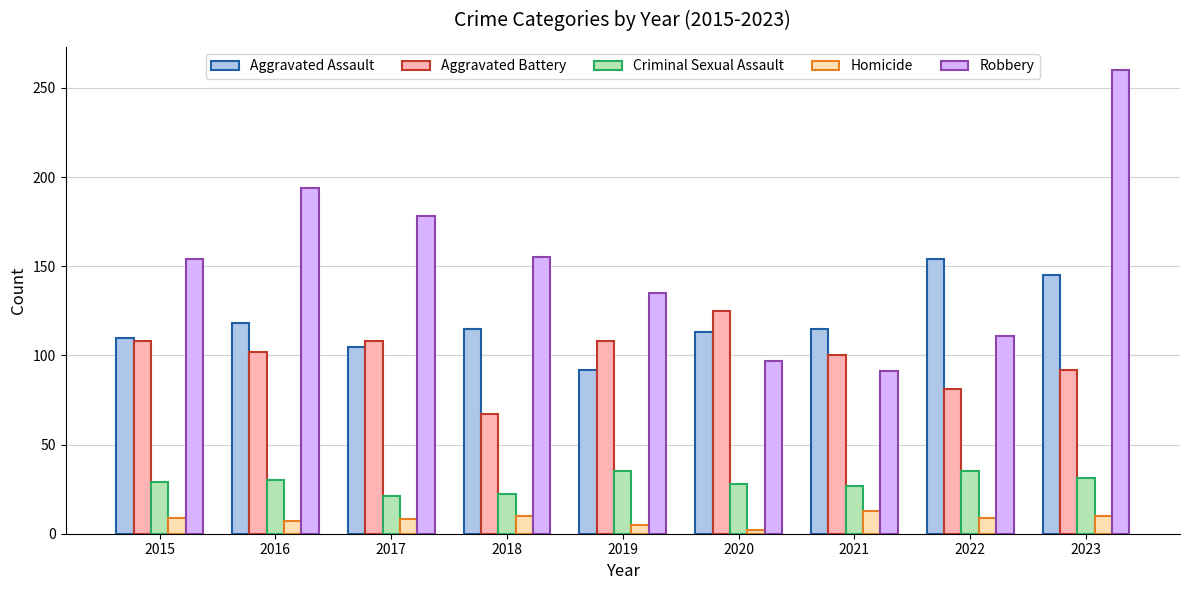

What is the average value of the Robbery series?

153